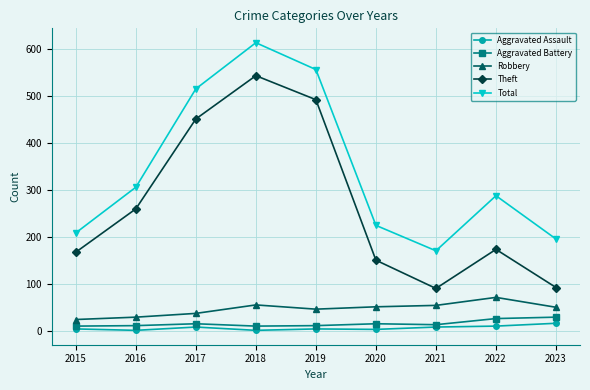

True or false: Aggravated Battery and Theft intersect in this chart.

False